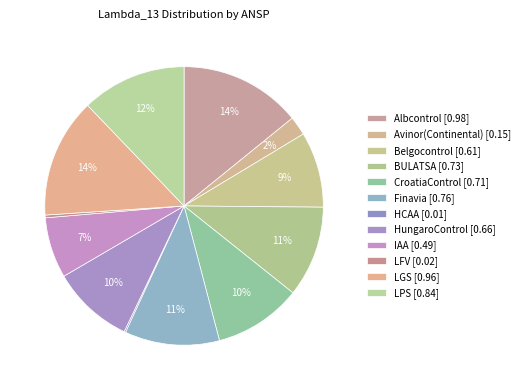

Rank the categories by value from lowest to highest.

HCAA, LFV, Avinor(Continental), IAA, Belgocontrol, HungaroControl, CroatiaControl, BULATSA, Finavia, LPS, LGS, Albcontrol